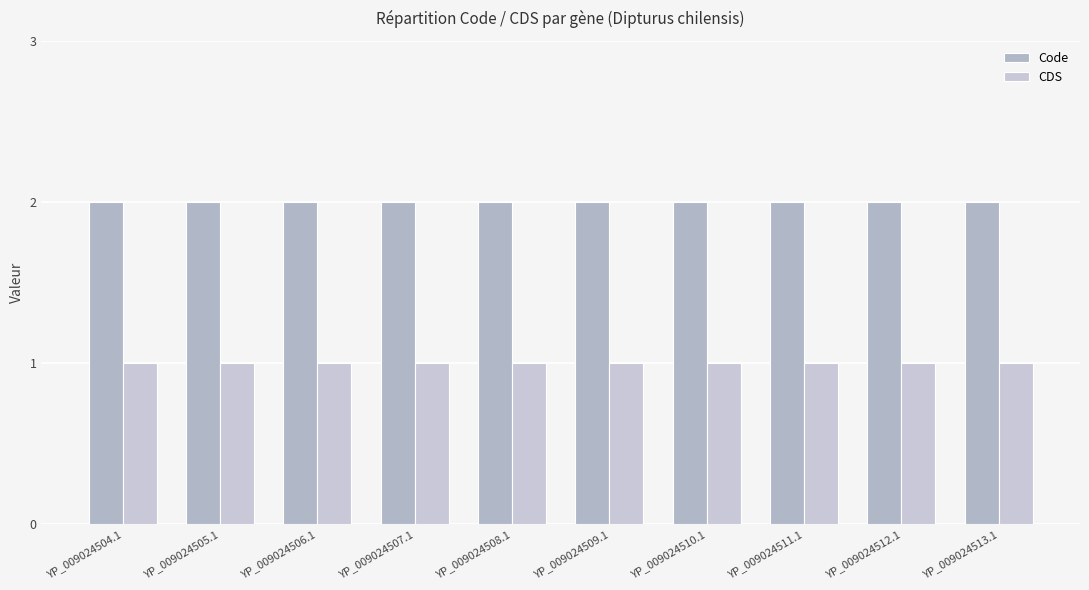

Is it true that CDS equals 1 at YP_009024511.1?

True